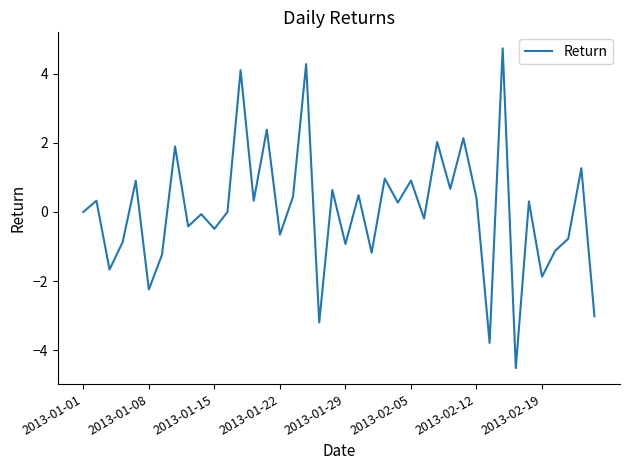

What is the maximum value shown in the chart?

4.7